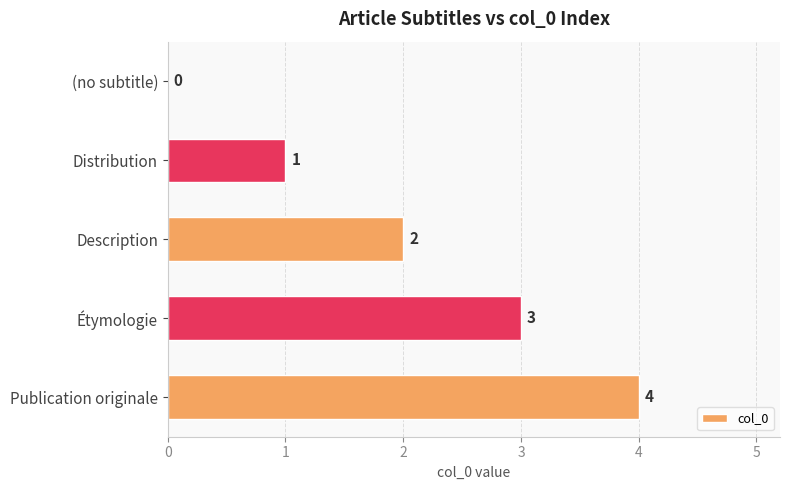

At which category does the chart reach its peak across all series?

Publication originale